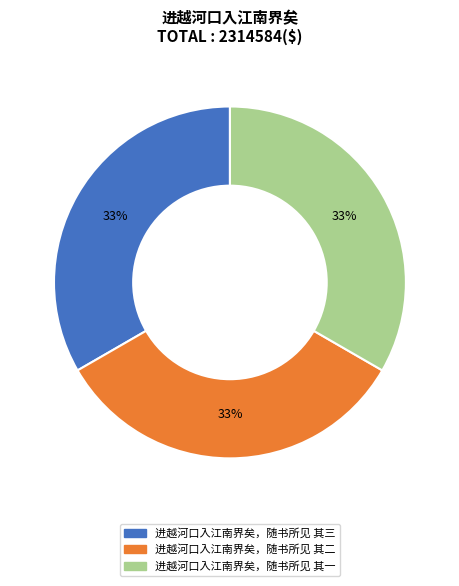

True or false: 进越河口入江南界矣，随书所见 其一 accounts for 33% of the total.

True